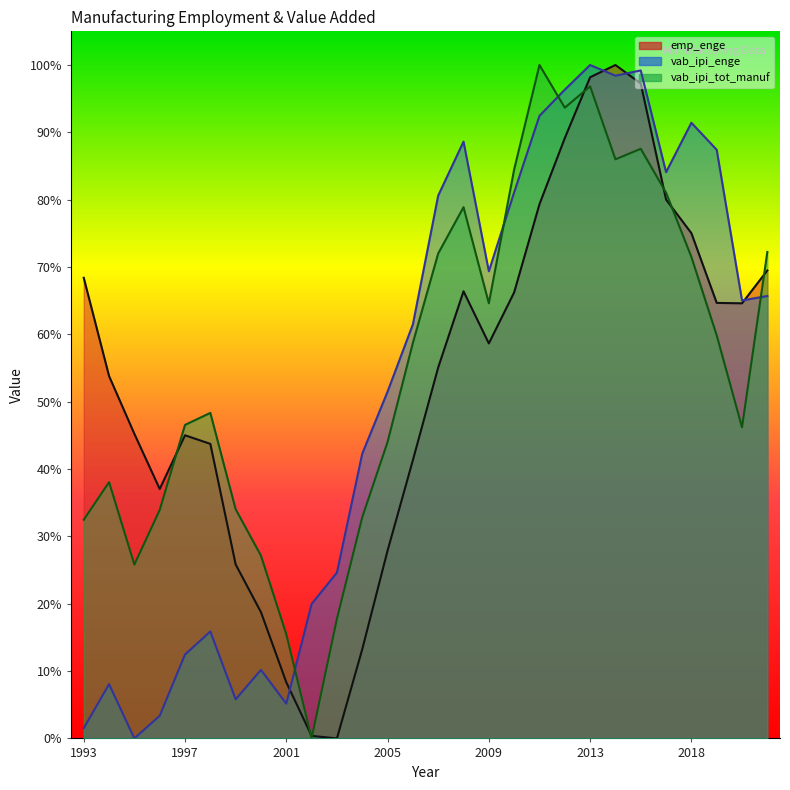

The vab_ipi_tot_manuf series shows 0.3 at 2006. True or false?

False